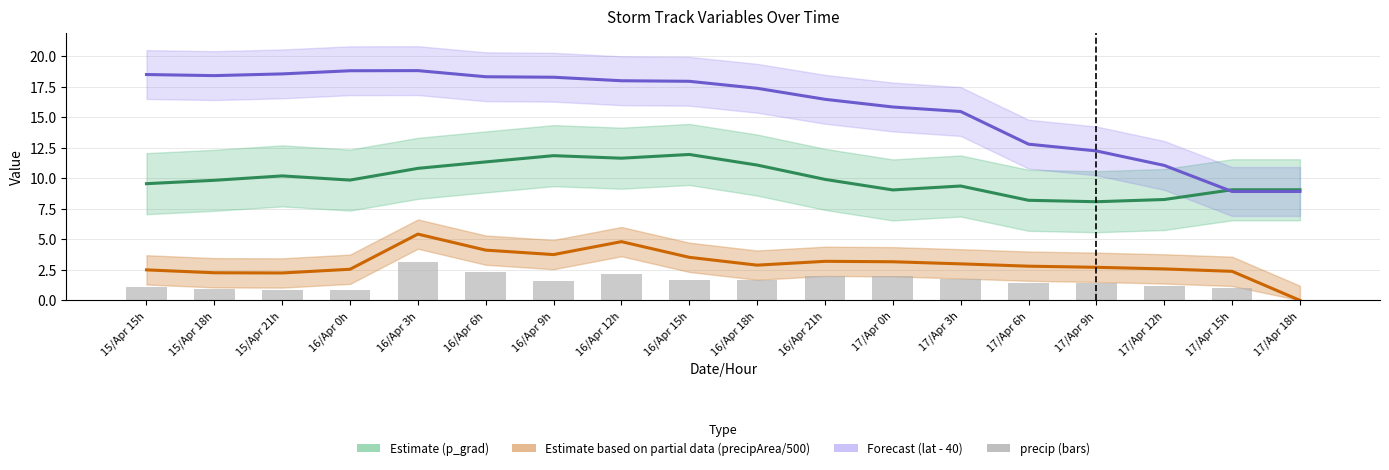

Where does the precip (bars) series first go above 1?

15/Apr 15h